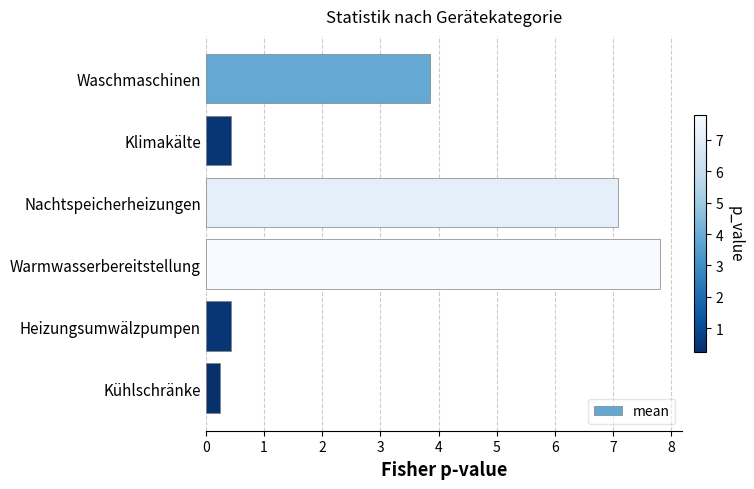

What is the label of the 4th bar from the top?

Warmwasserbereitstellung